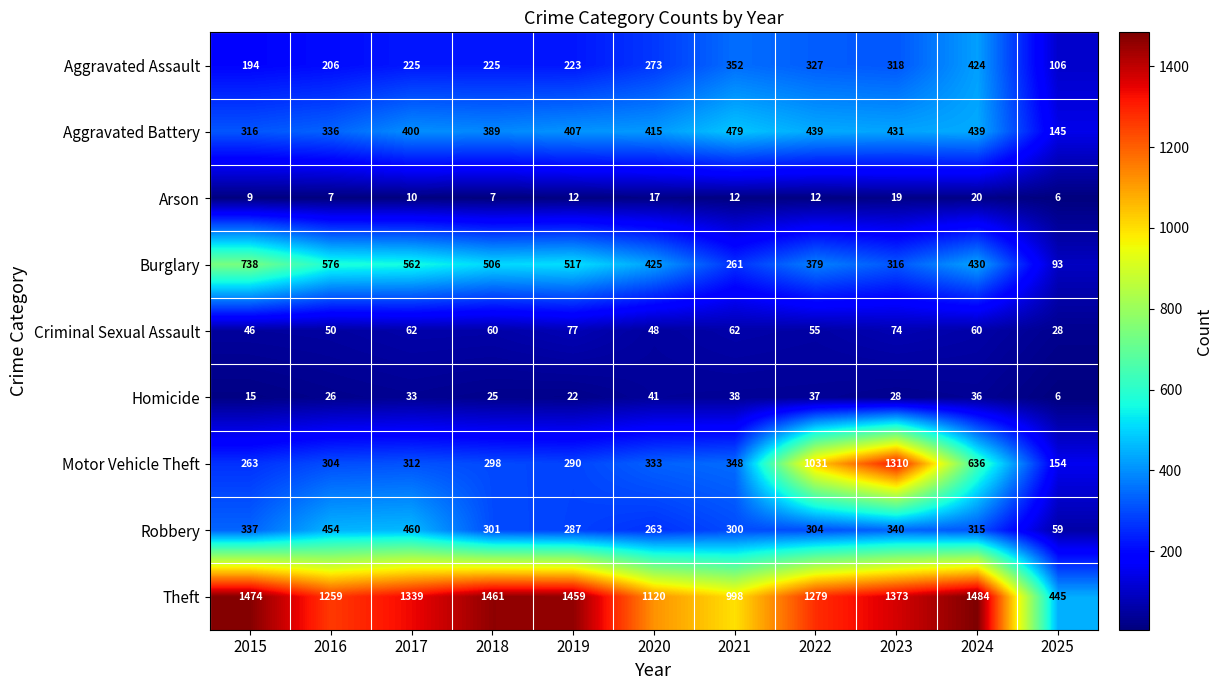

At which label is Aggravated Battery closest to 312?

2015